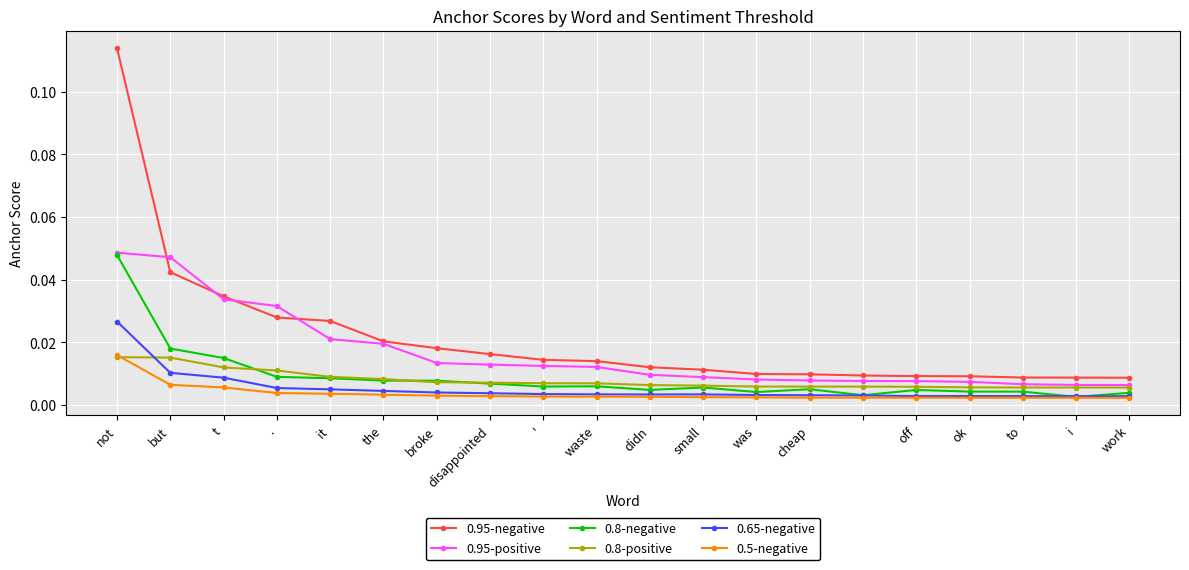

Does the chart have visible grid lines?

Yes